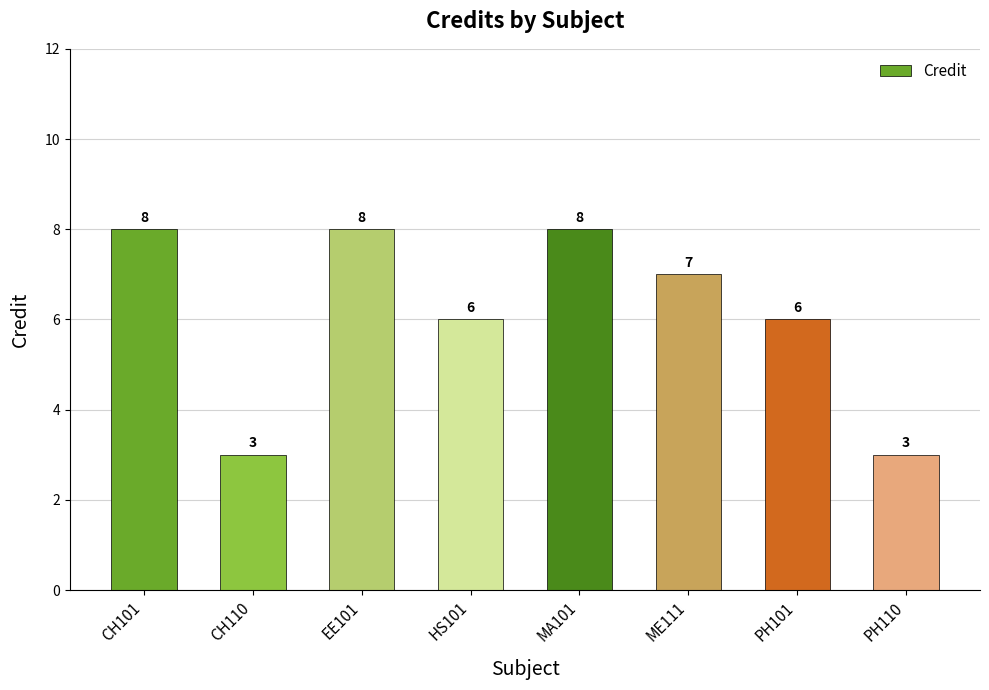

What is the smallest value displayed?

3